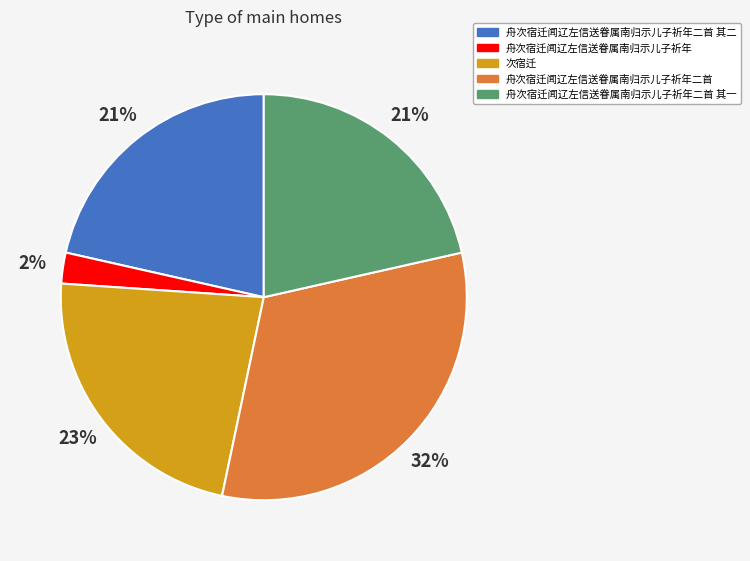

The 舟次宿迁闻辽左信送眷属南归示儿子祈年二首 slice represents 32% of the pie. True or false?

True